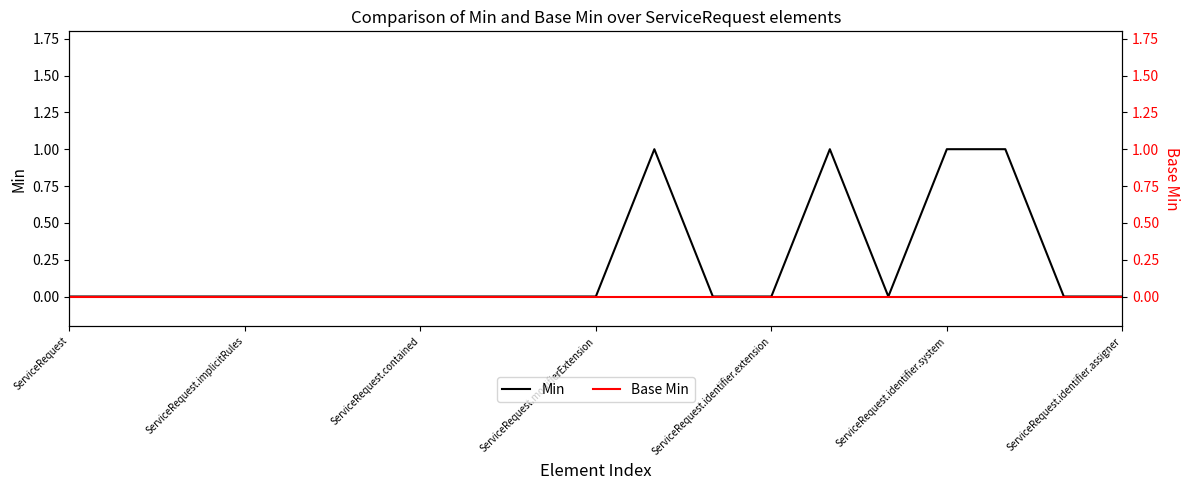

How many categories are shown in the chart?

19